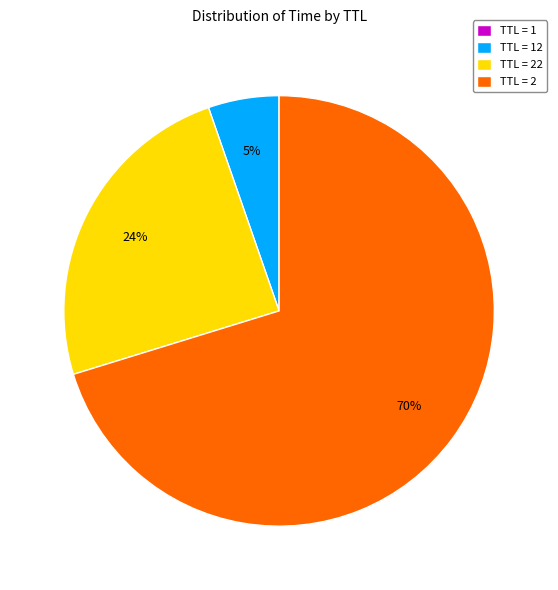

Combined, do TTL = 22 and TTL = 2 account for over 50%?

Yes